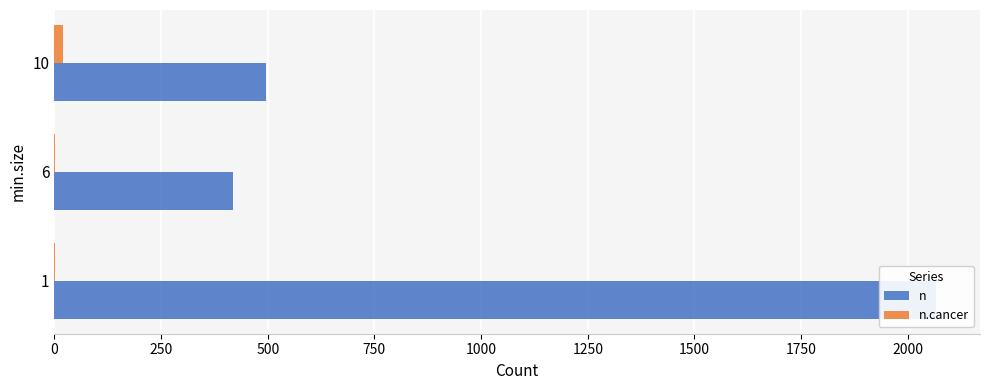

True or false: n has a value of 166 at 6.

False